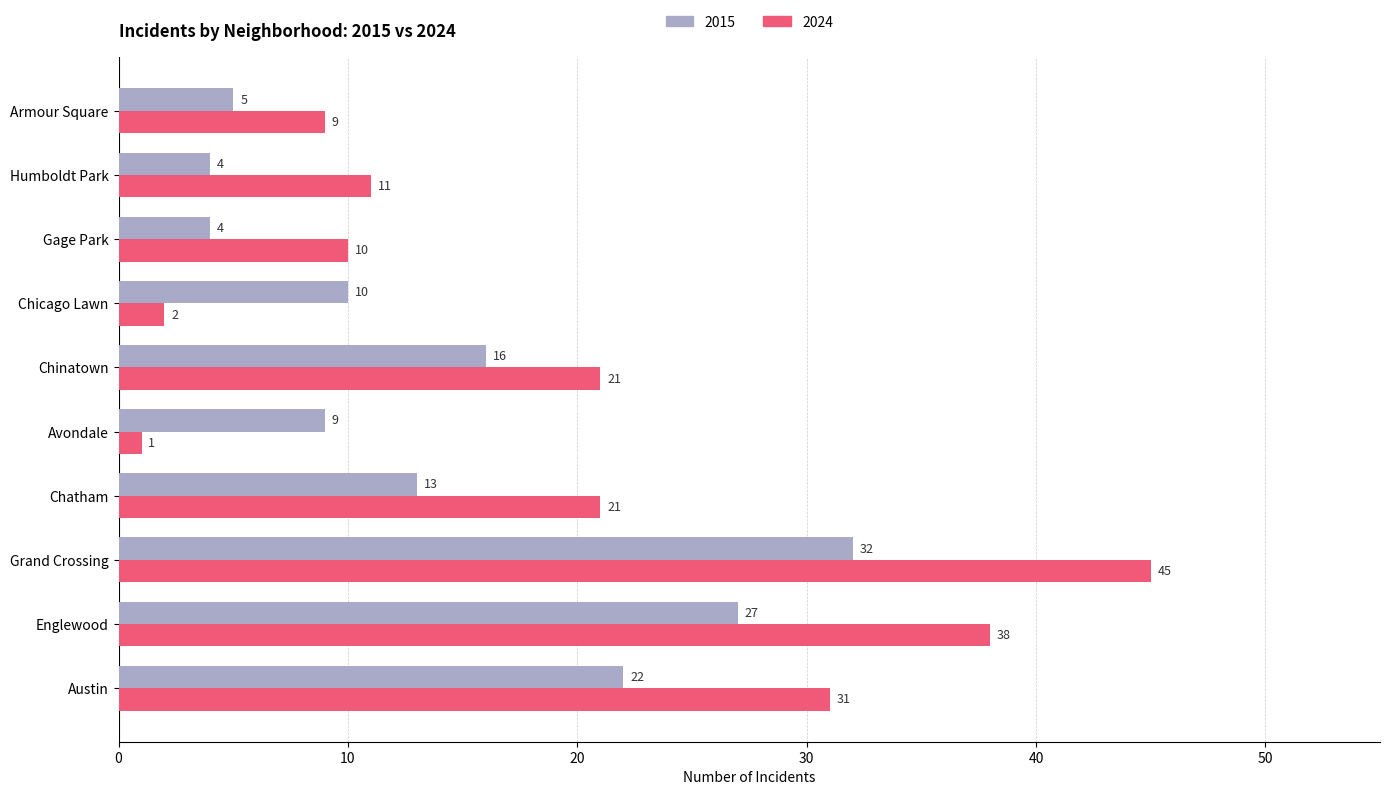

Rank the series at Armour Square from lowest to highest value.

2015, 2024